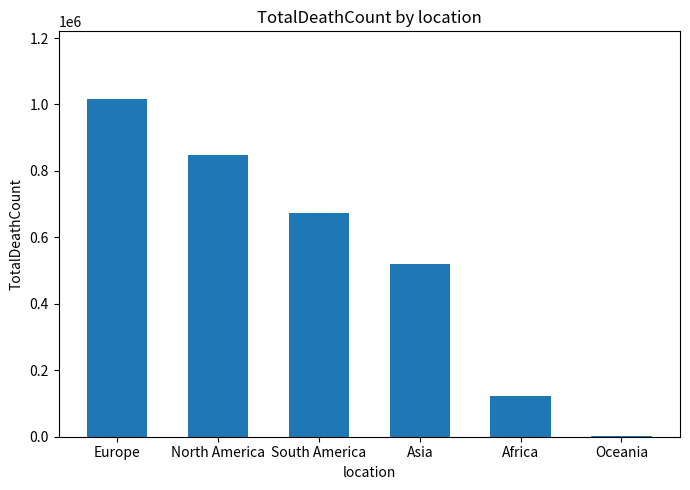

What is the sum of the values at Oceania and Europe?

1017796